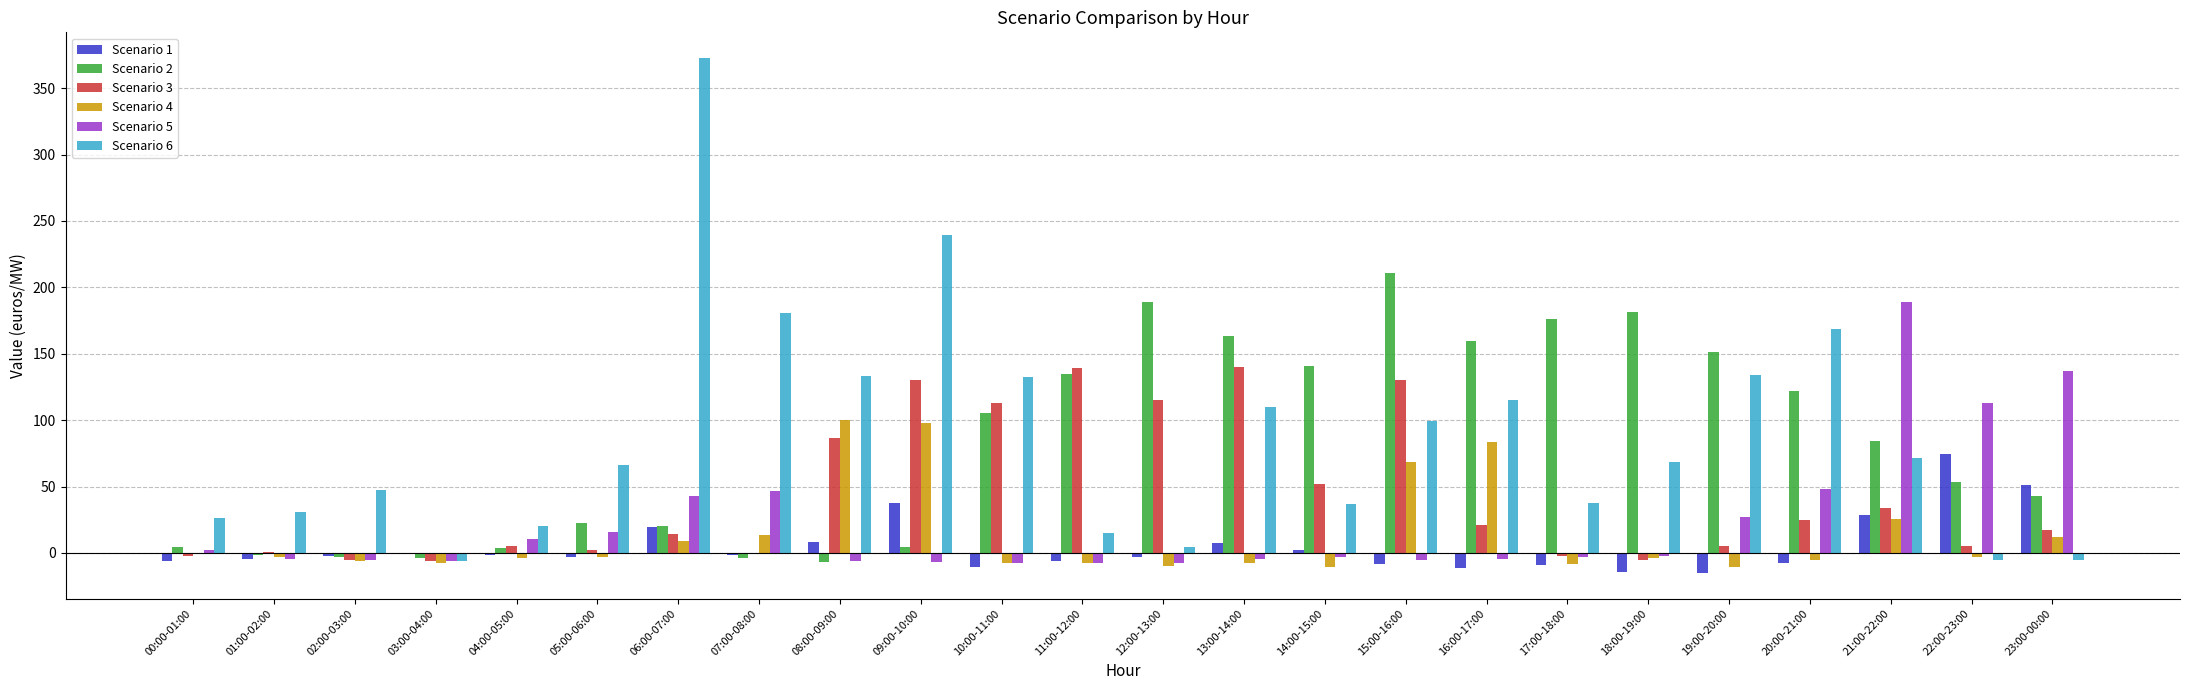

What is the maximum value shown in the chart?

372.7